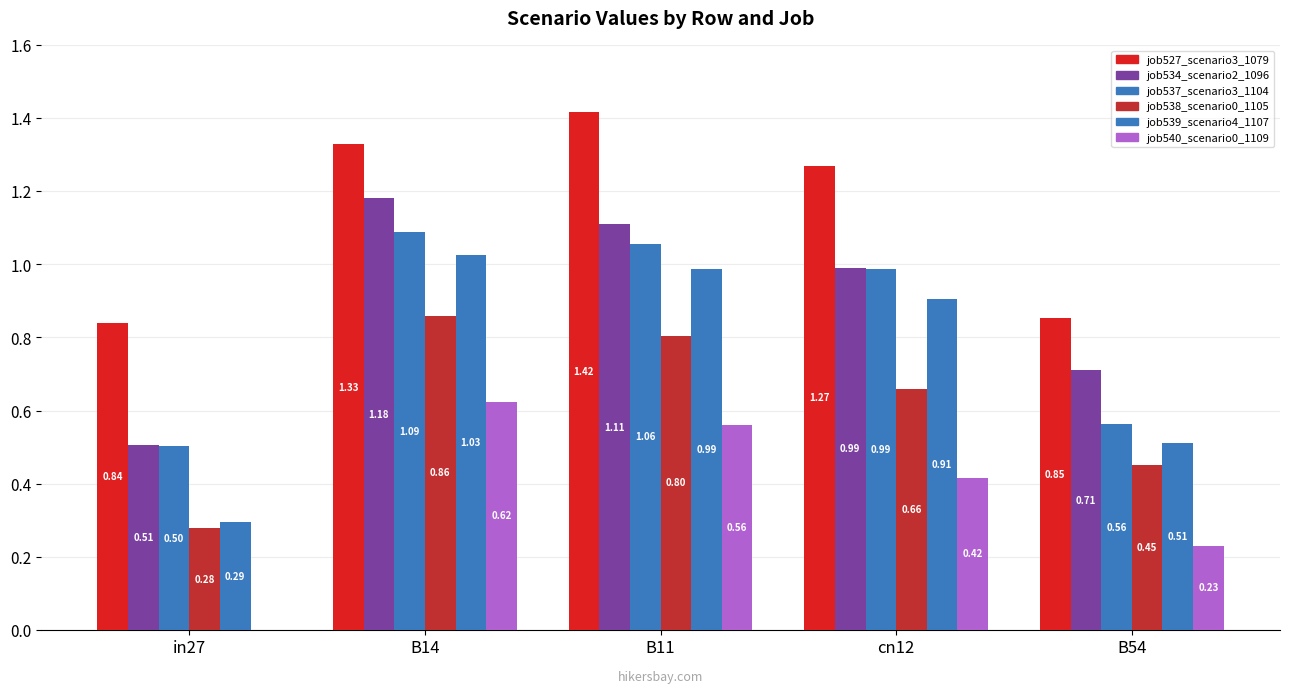

Reading left to right, list all the values displayed in this chart.

job527_scenario3_1079: in27=0.8	B14=1.3	B11=1.4	cn12=1.3	B54=0.9
job534_scenario2_1096: in27=0.5	B14=1.2	B11=1.1	cn12=1.0	B54=0.7
job537_scenario3_1104: in27=0.5	B14=1.1	B11=1.1	cn12=1.0	B54=0.6
job538_scenario0_1105: in27=0.3	B14=0.9	B11=0.8	cn12=0.7	B54=0.5
job539_scenario4_1107: in27=0.3	B14=1.0	B11=1.0	cn12=0.9	B54=0.5
job540_scenario0_1109: in27=0.0	B14=0.6	B11=0.6	cn12=0.4	B54=0.2